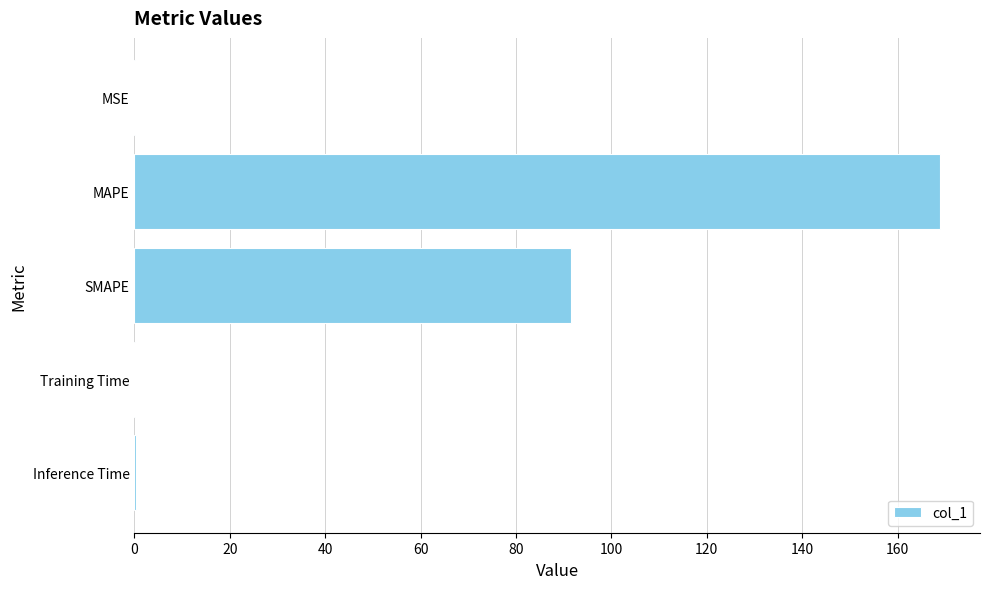

Are the bars horizontal?

Yes